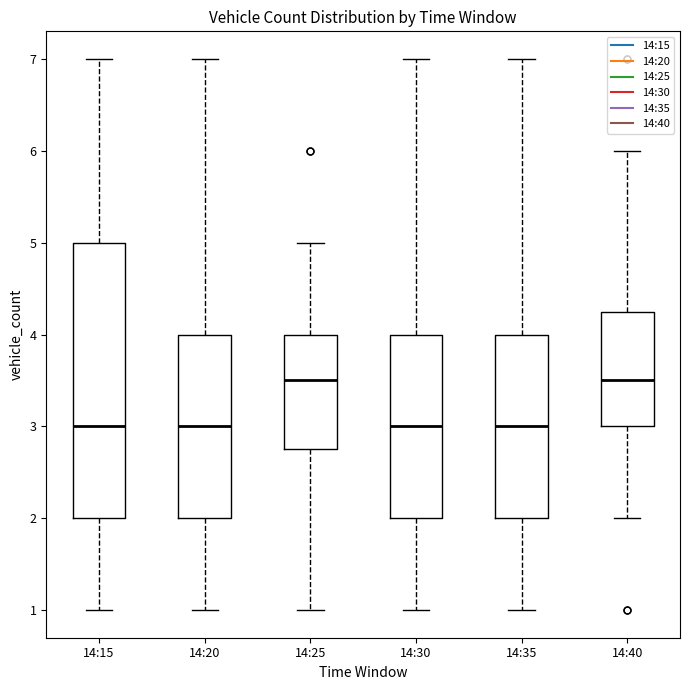

Where does the median line of the box for 14:15 sit on the y-axis? The values are not printed on the chart, so give them approximately, as read against the axis.

3.0